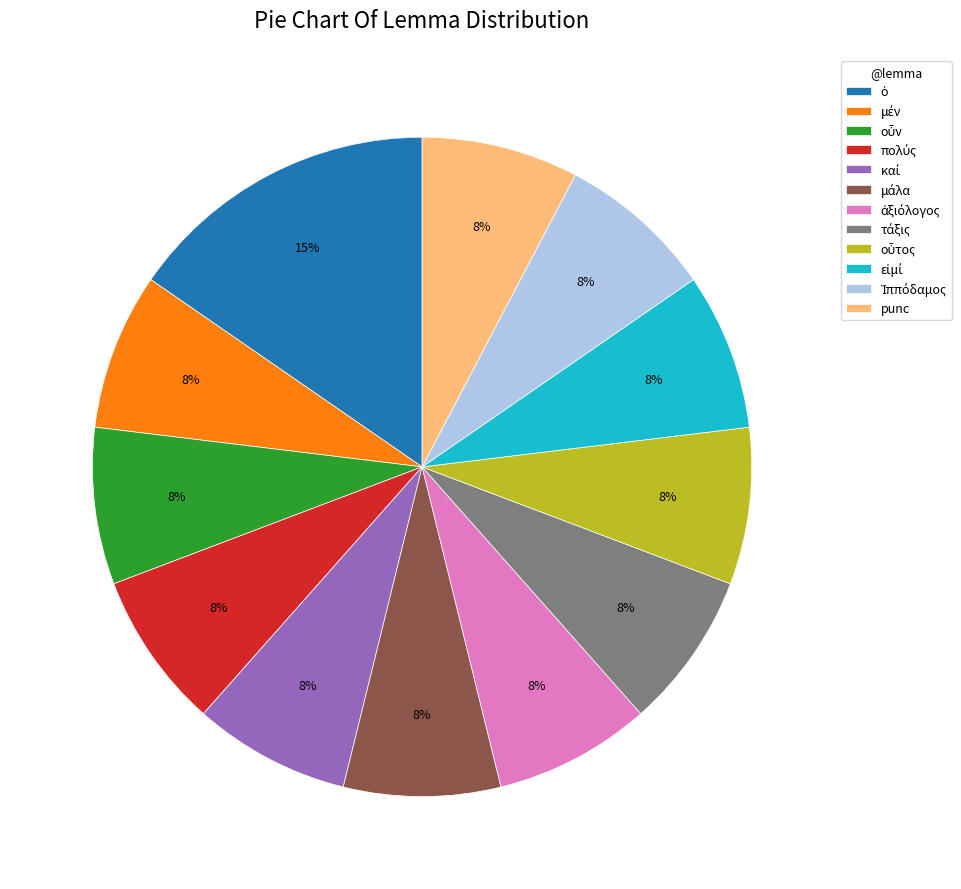

To the nearest percent, what is the average slice percentage?

8%